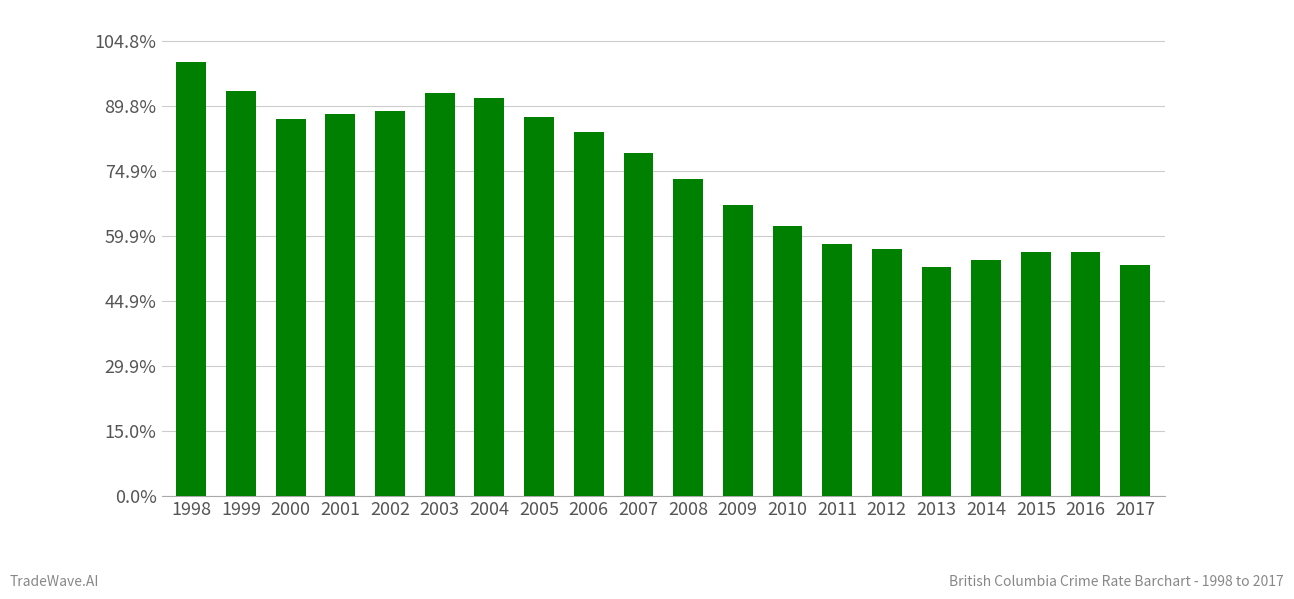

Does the chart contain stacked bars?

No